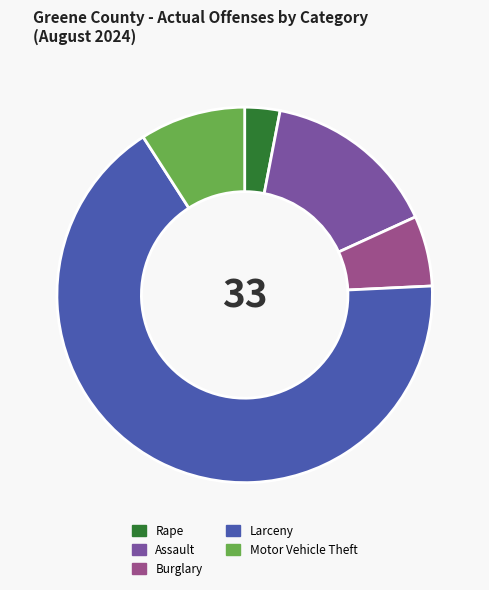

What is the majority slice?

Larceny